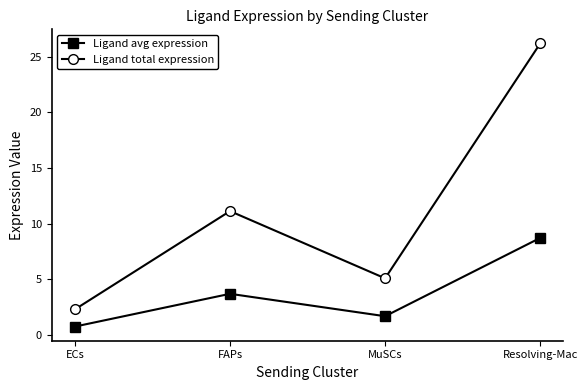

How many categories are shown in the chart?

4